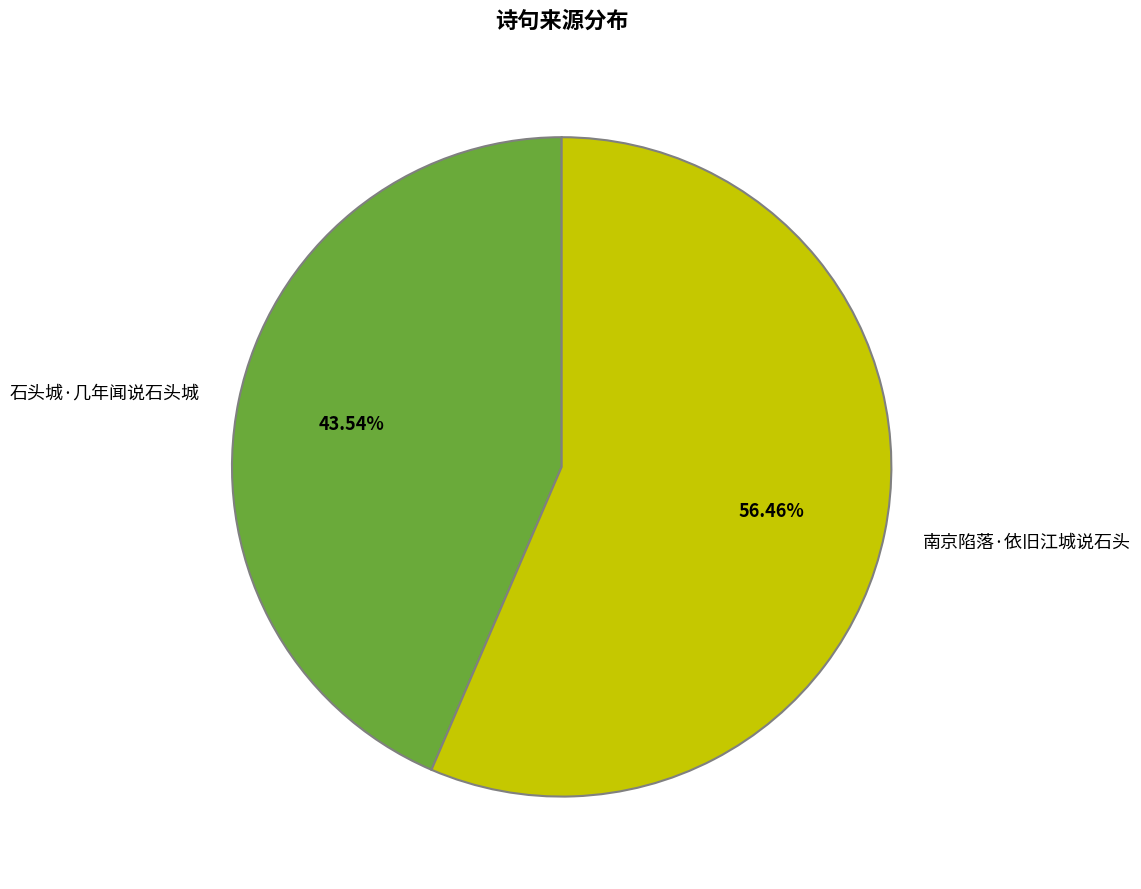

What is the largest slice in the pie chart?

南京陷落·依旧江城说石头